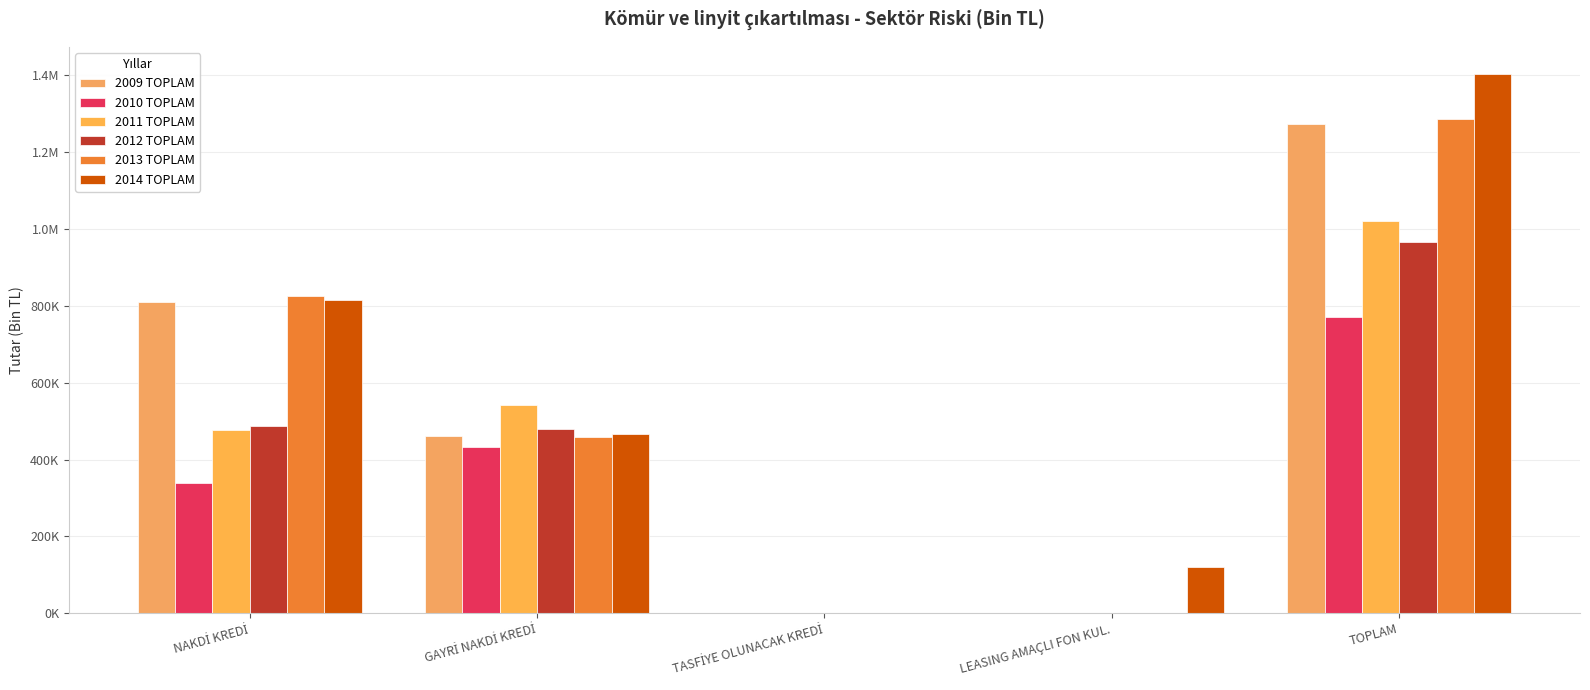

Are the bars horizontal?

No